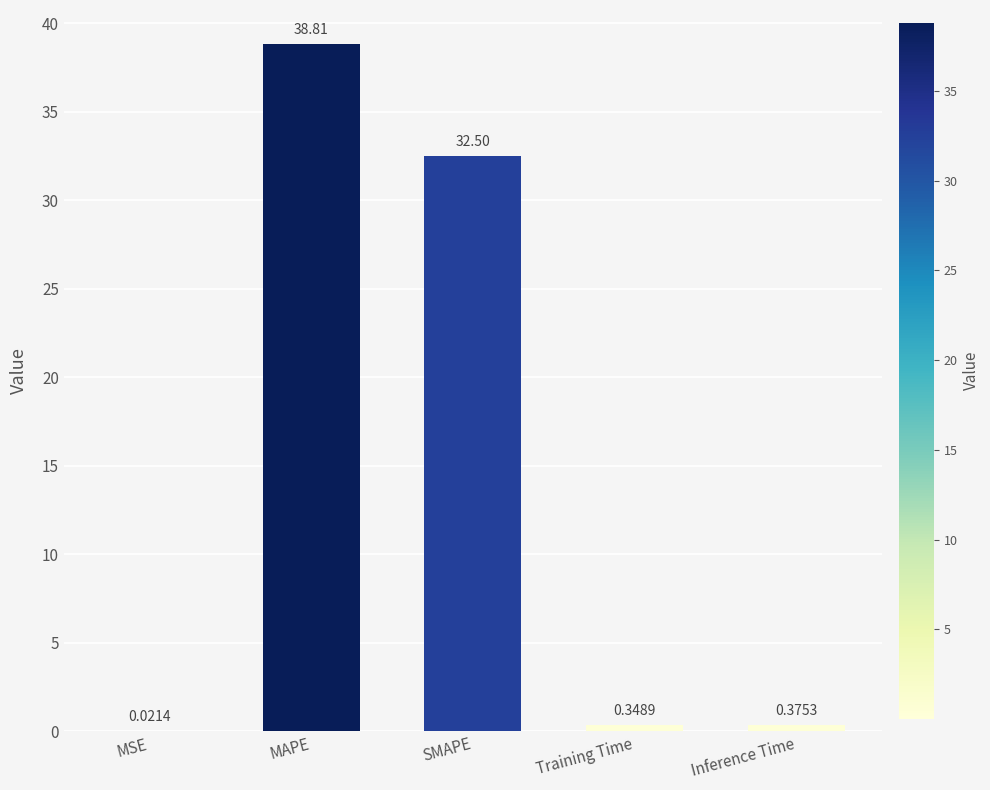

How many distinct data groups are displayed?

1